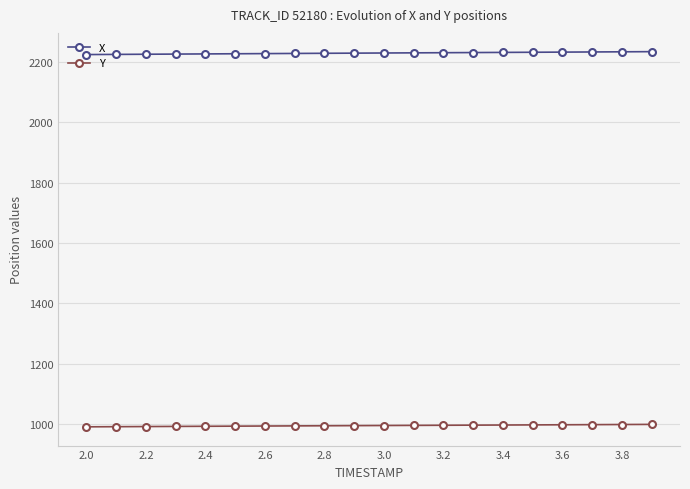

What is the value of the Y point at the 4th from the left?

993.4